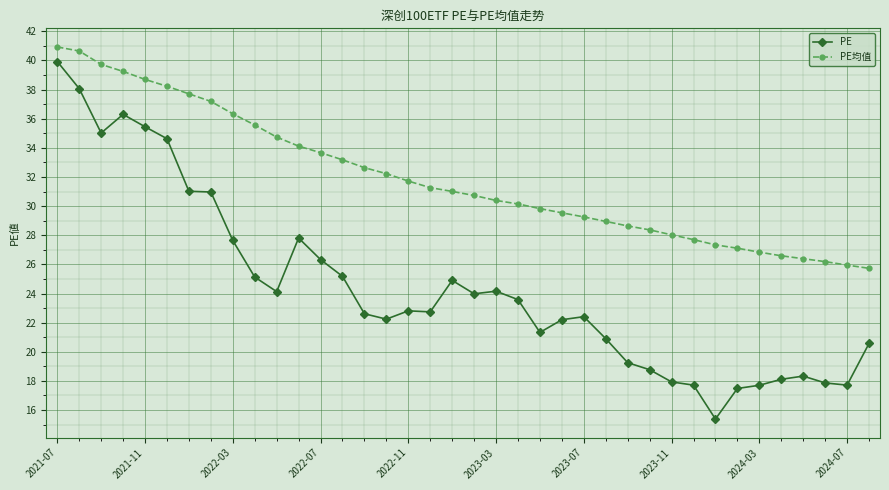

What is the average value of the PE均值 series?

31.9